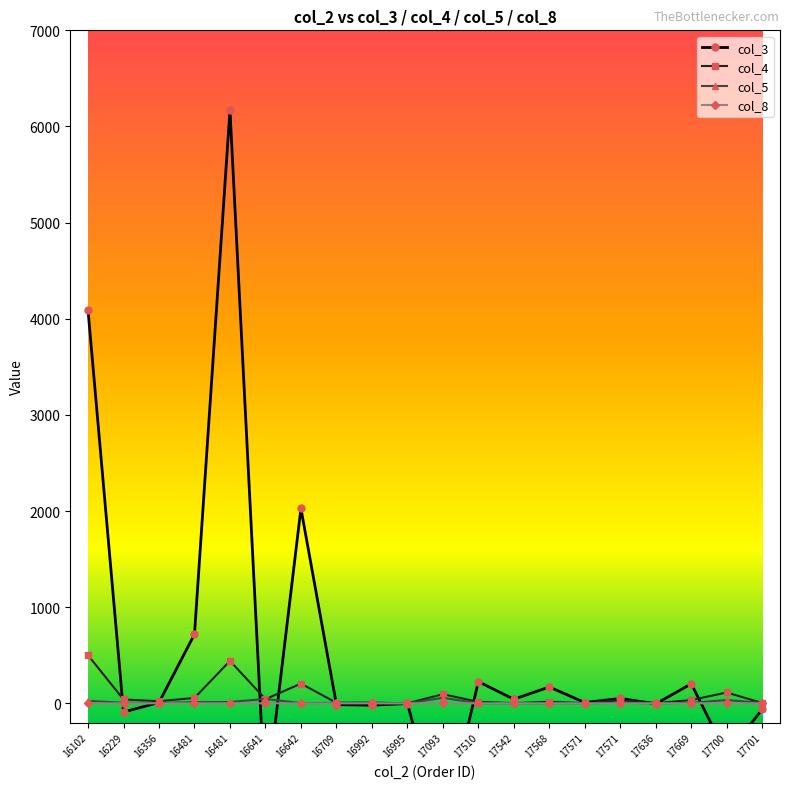

Where is the first local minimum for col_4?

16356